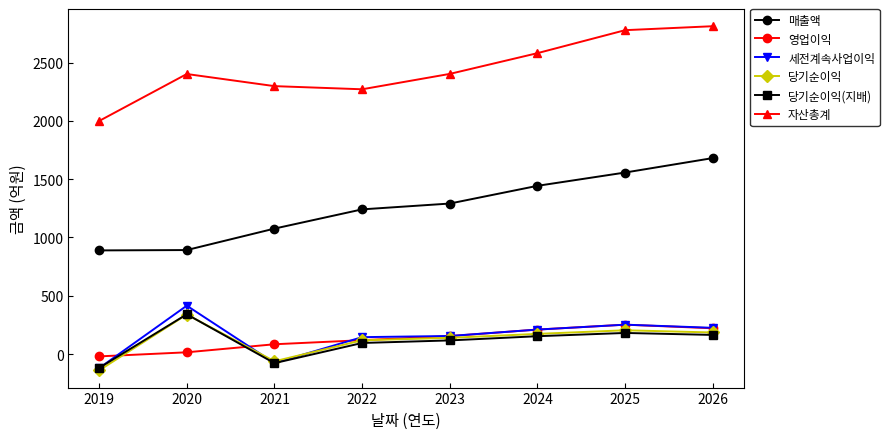

What is the minimum value shown in the chart?

-140